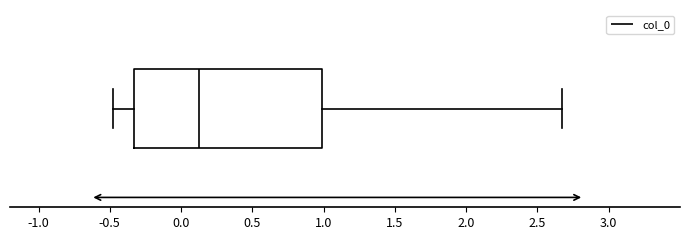

Where is the right edge of the box on the x-axis? The values are not printed on the chart, so give them approximately, as read against the axis.

1.00